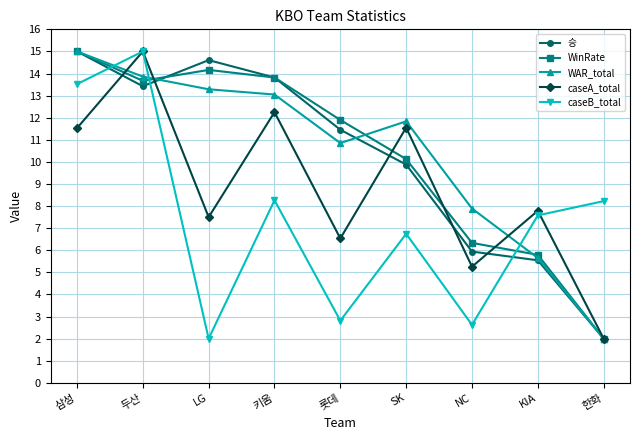

What is the total value across all series at 한화?

16.2